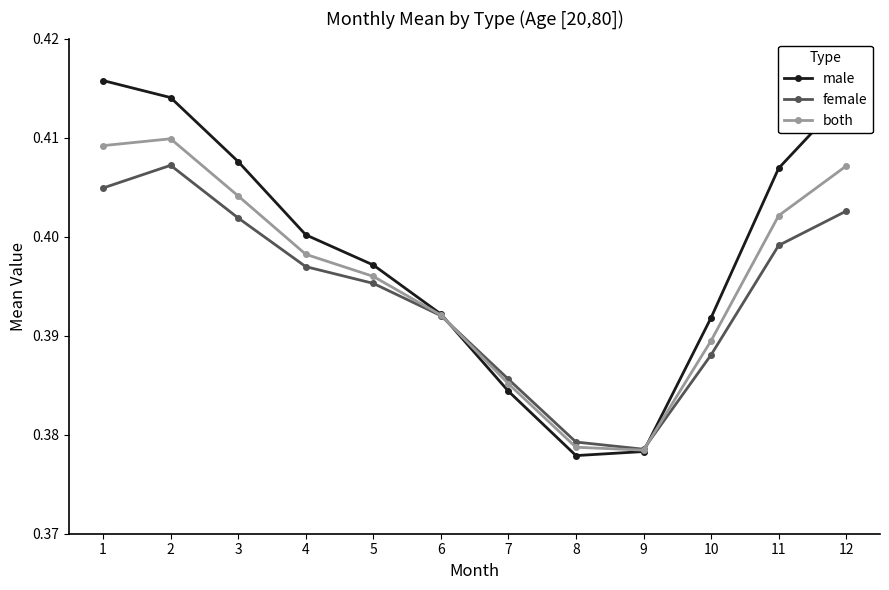

At which category does male reach its first local valley?

8